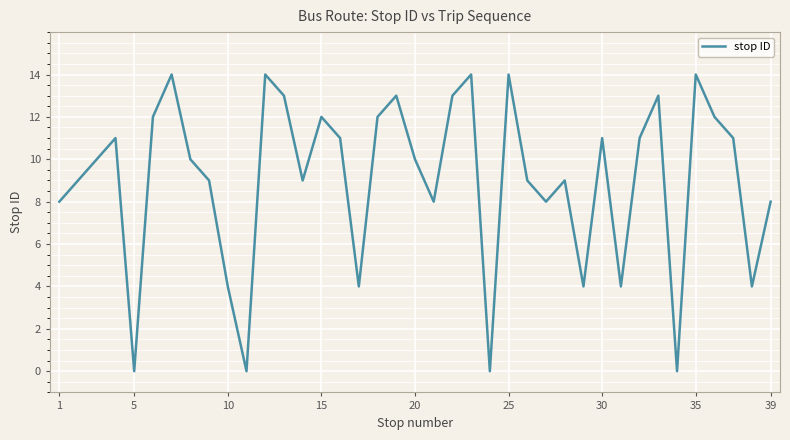

What is the maximum value shown in the chart?

14